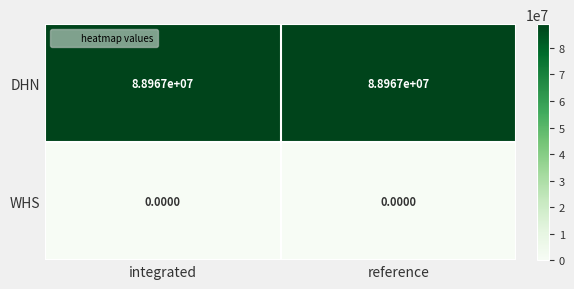

What is the difference between the highest and lowest values at integrated?

88967000